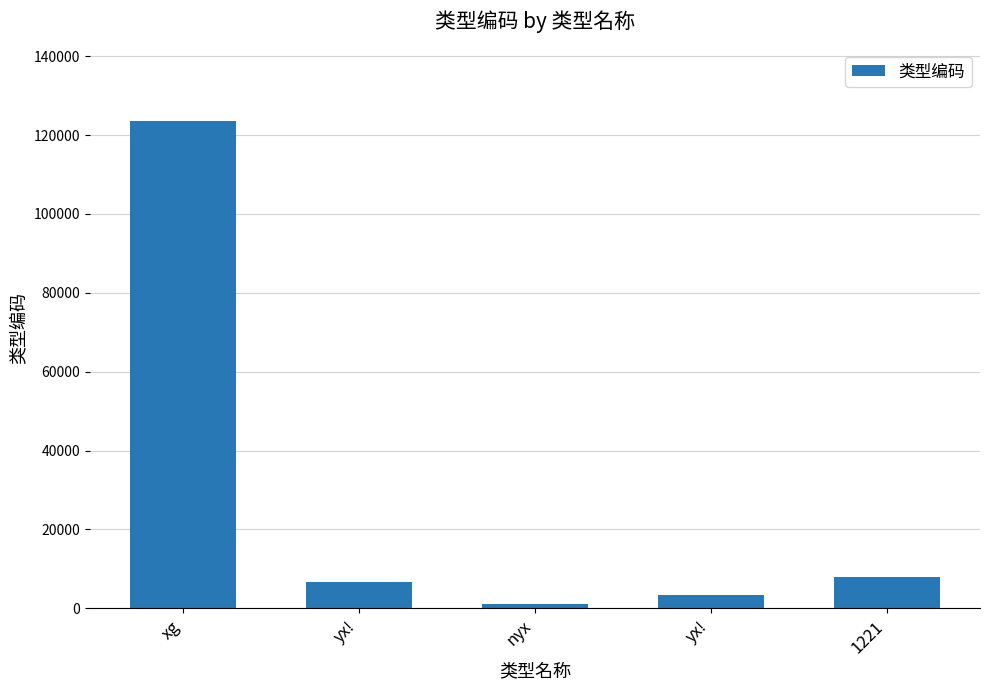

Count the number of categories in the chart.

5